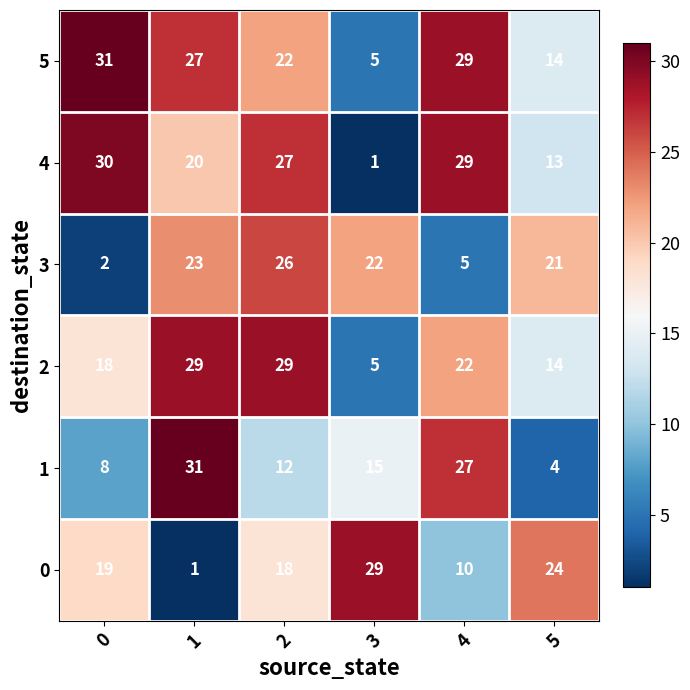

Which series has the largest total across all categories?

5